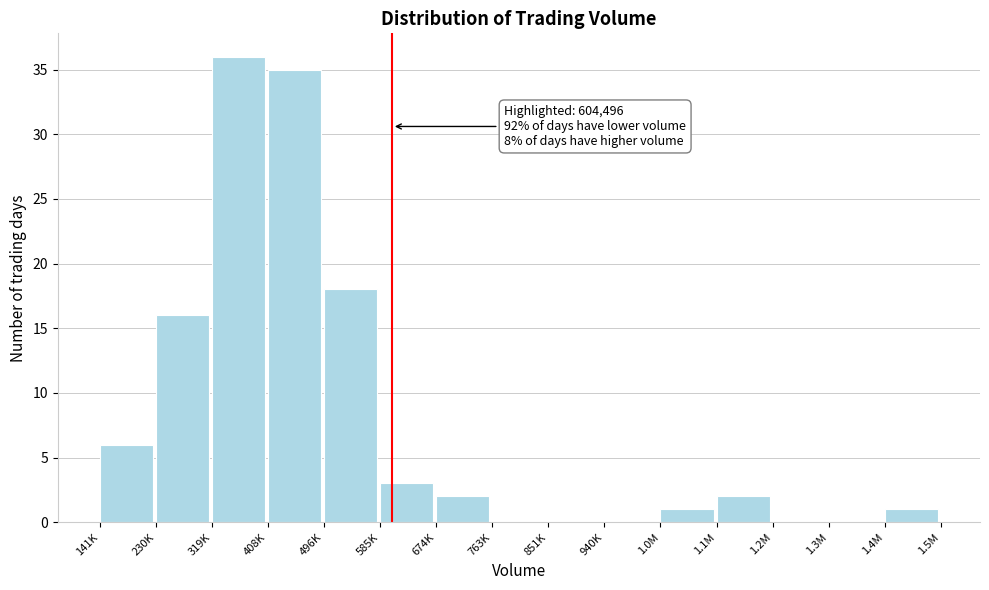

Reading left to right, transcribe all the data shown in this chart.

141K=6	230K=16	319K=36	408K=35	496K=18	585K=3	674K=2	763K=0	851K=0	940K=0	1.0M=1	1.1M=2	1.2M=0	1.3M=0	1.4M=1